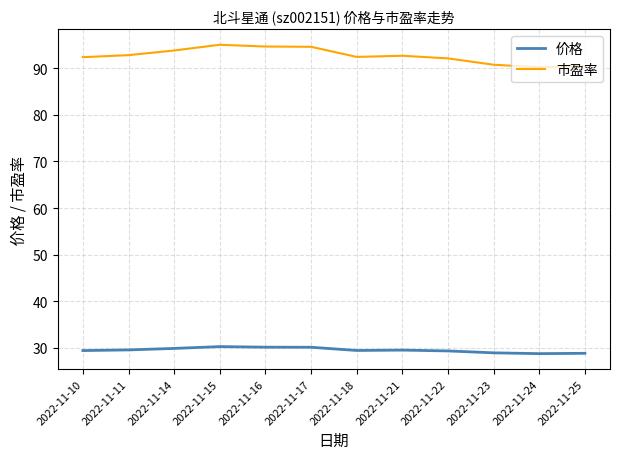

What is the total value across all series at 2022-11-18?

121.9